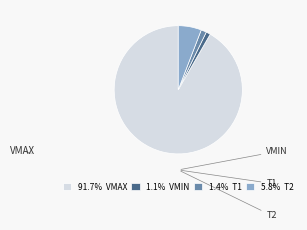

How much of the chart is everything except T1?

98.6%